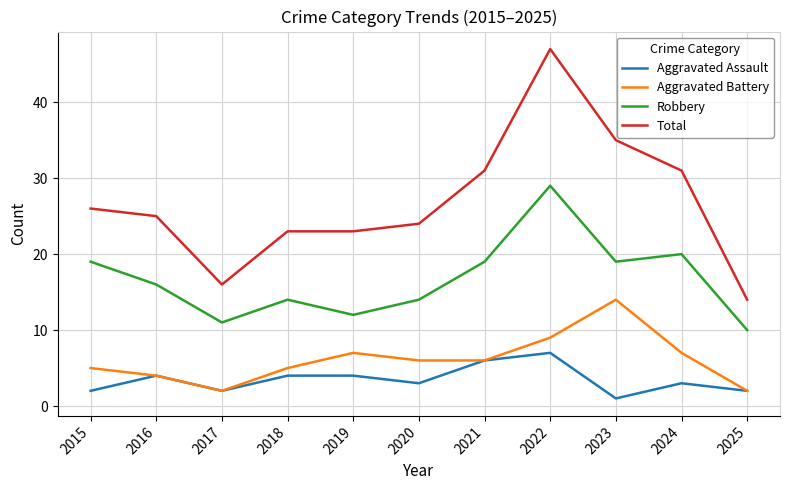

Reading left to right, extract all data points from this chart.

Aggravated Assault: 2	4	2	4	4	3	6	7	1	3	2
Aggravated Battery: 5	4	2	5	7	6	6	9	14	7	2
Robbery: 19	16	11	14	12	14	19	29	19	20	10
Total: 26	25	16	23	23	24	31	47	35	31	14